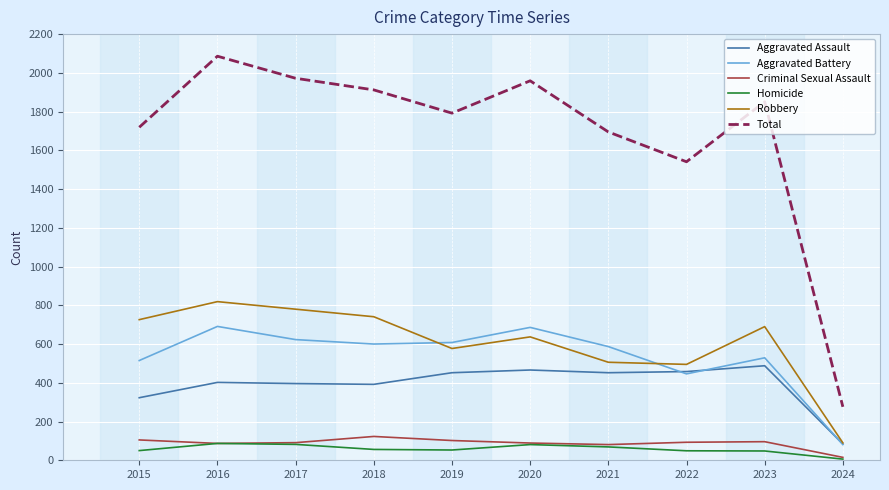

How many distinct data groups are displayed?

6